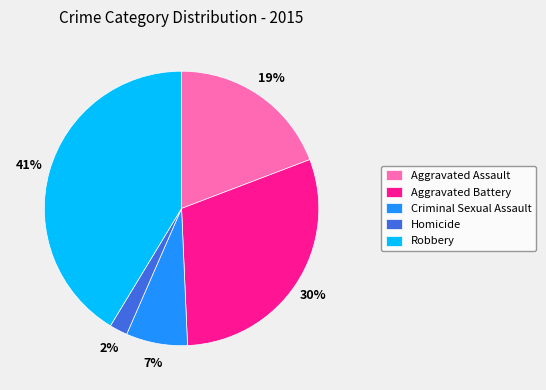

To the nearest percent, what is the difference between the largest and smallest slice percentages?

39%